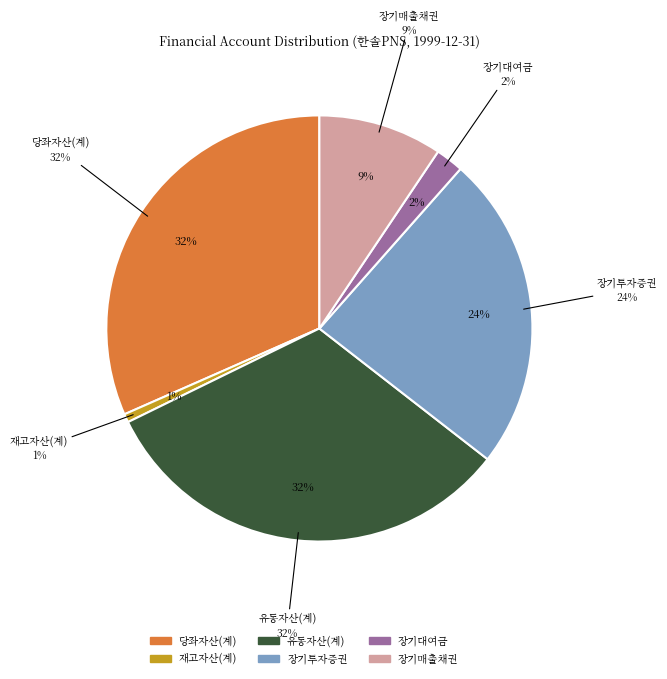

Is there a majority slice in this chart?

No